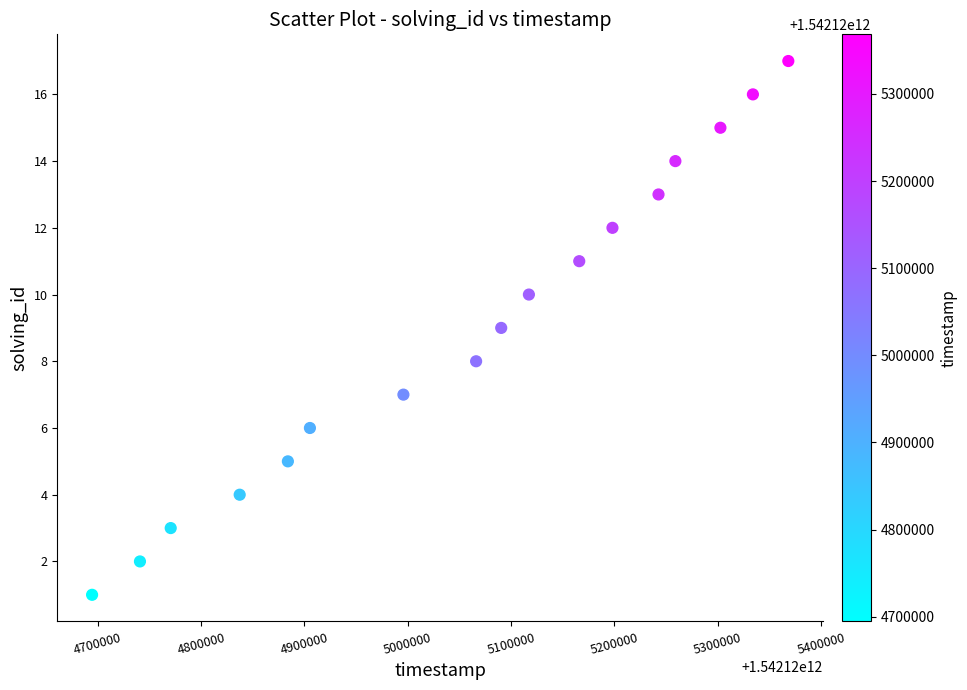

What is the range of X values (max minus min)?

673798